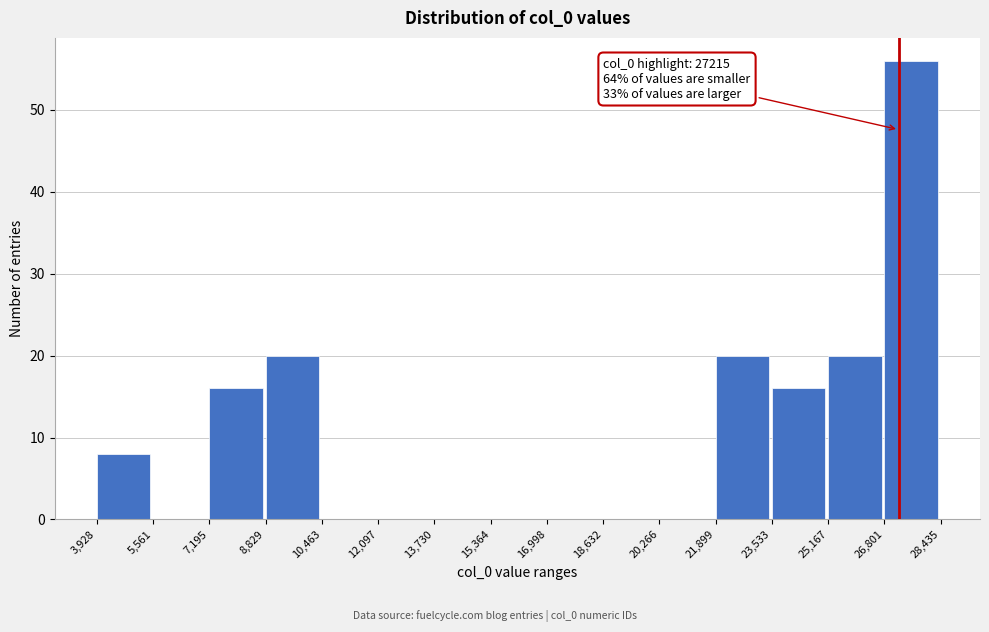

Which range on the x-axis has the tallest bar?

26,801 to 28,435